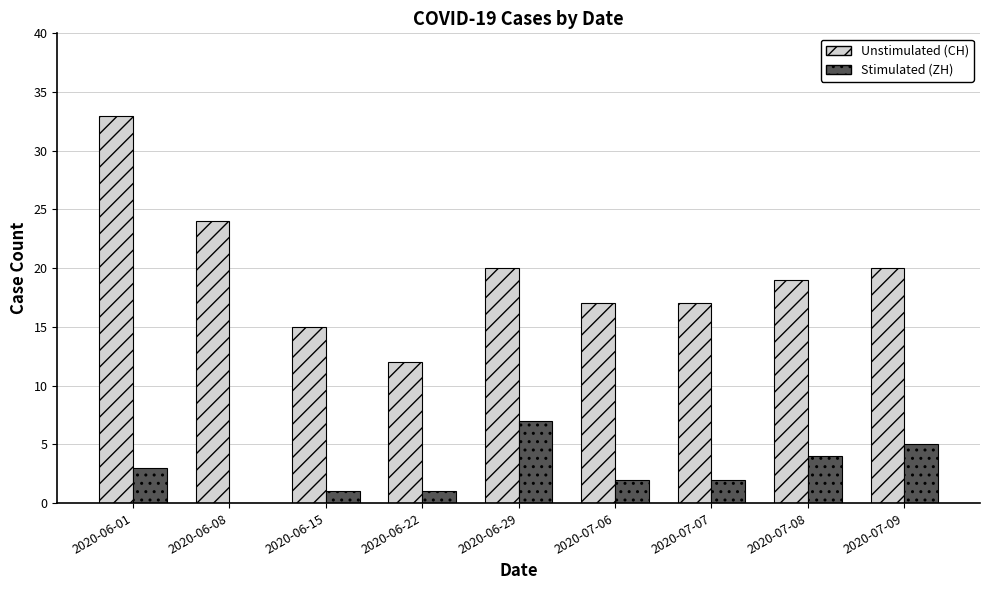

Reading left to right, extract all data points from this chart.

Unstimulated (CH): 2020-06-01=33	2020-06-08=24	2020-06-15=15	2020-06-22=12	2020-06-29=20	2020-07-06=17	2020-07-07=17	2020-07-08=19	2020-07-09=20
Stimulated (ZH): 2020-06-01=3	2020-06-08=0	2020-06-15=1	2020-06-22=1	2020-06-29=7	2020-07-06=2	2020-07-07=2	2020-07-08=4	2020-07-09=5